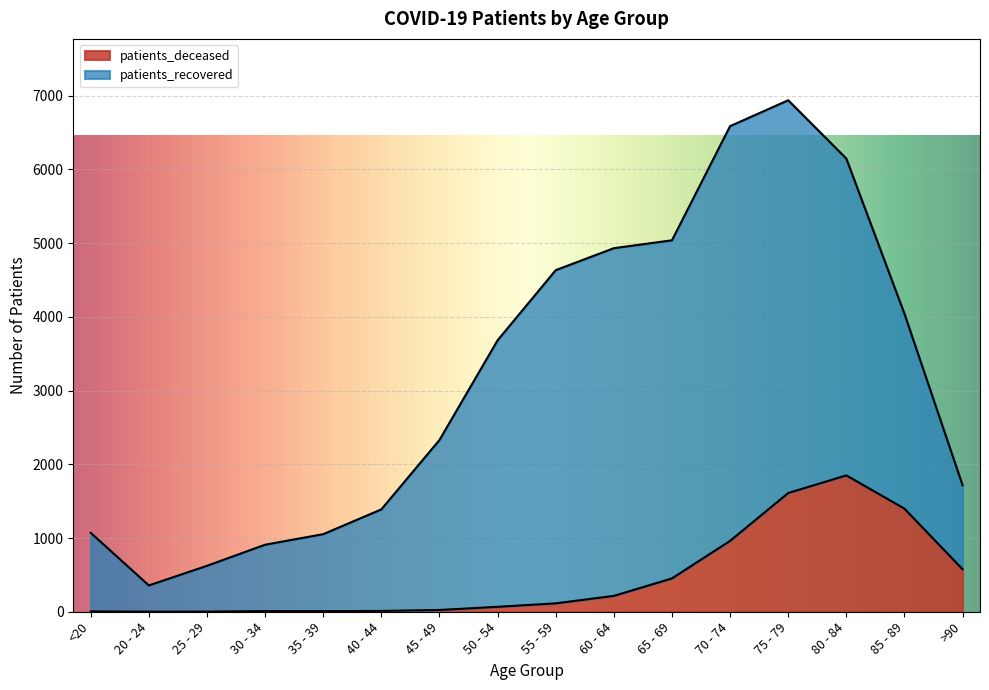

What is the smallest value displayed?

1